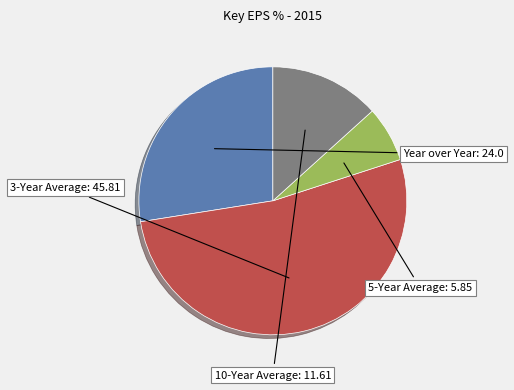

Between Year over Year and 3-Year Average, which is larger?

3-Year Average